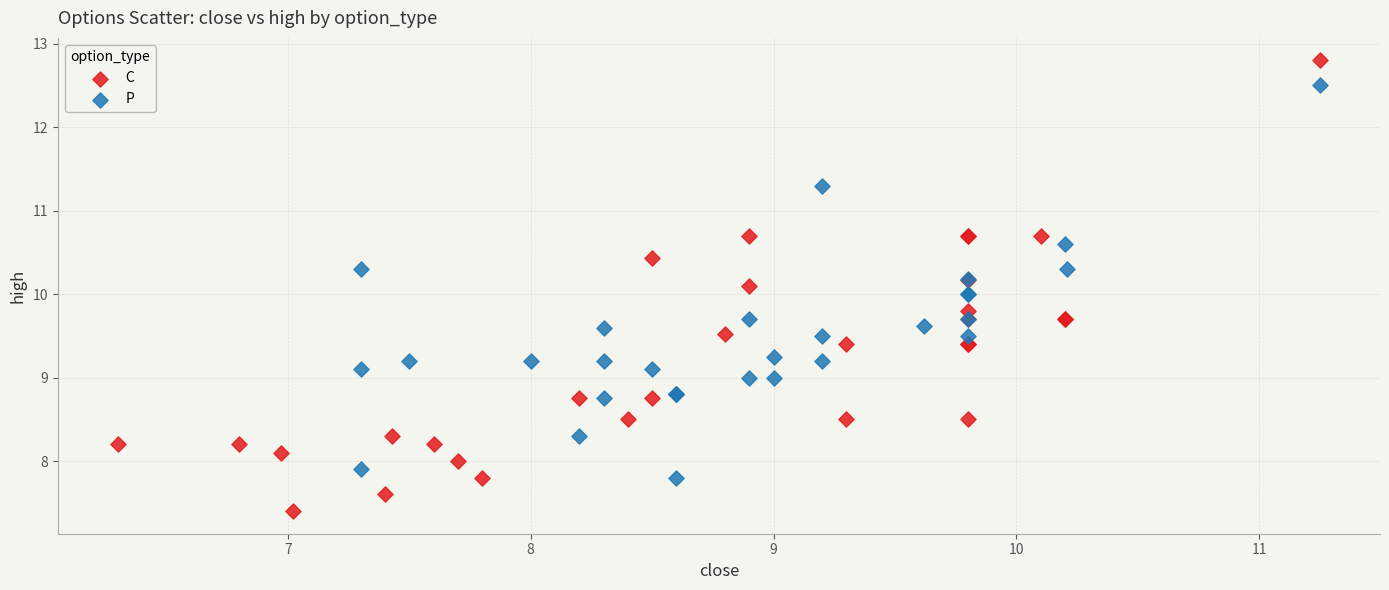

Which series reaches the minimum Y coordinate?

C